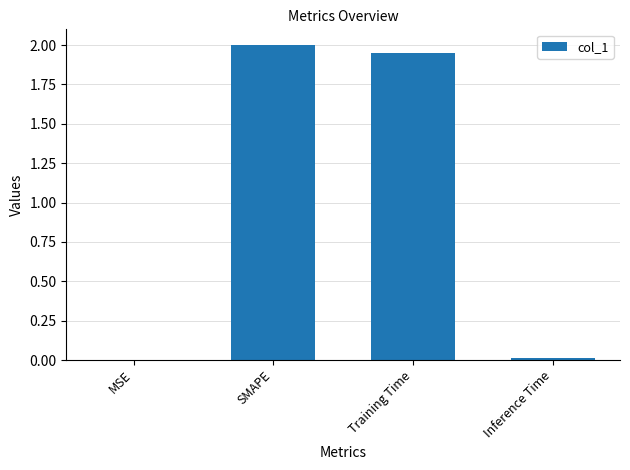

True or false: the data shows 0.0 at Inference Time.

True